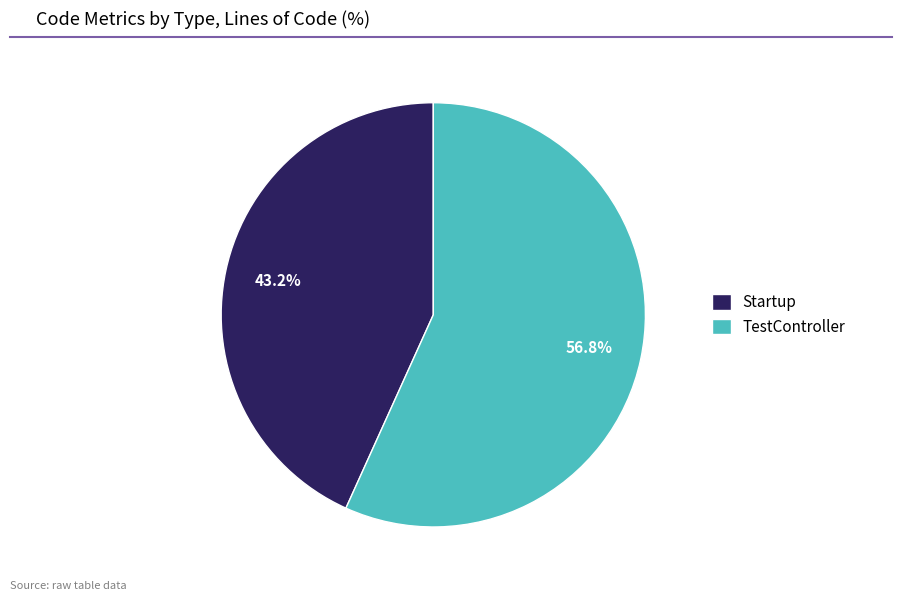

What is the ratio of the value at TestController to the value at Startup?

1.3